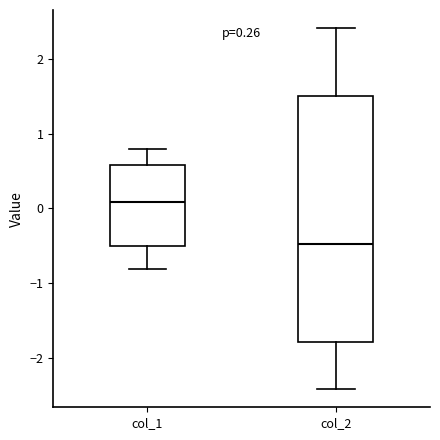

Which box has the highest median line?

col_1